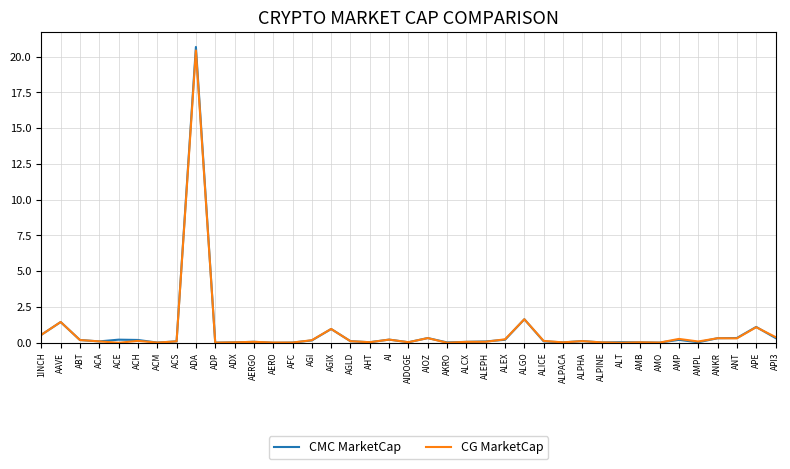

The value of CMC MarketCap at ALT is 0.0. True or false?

True